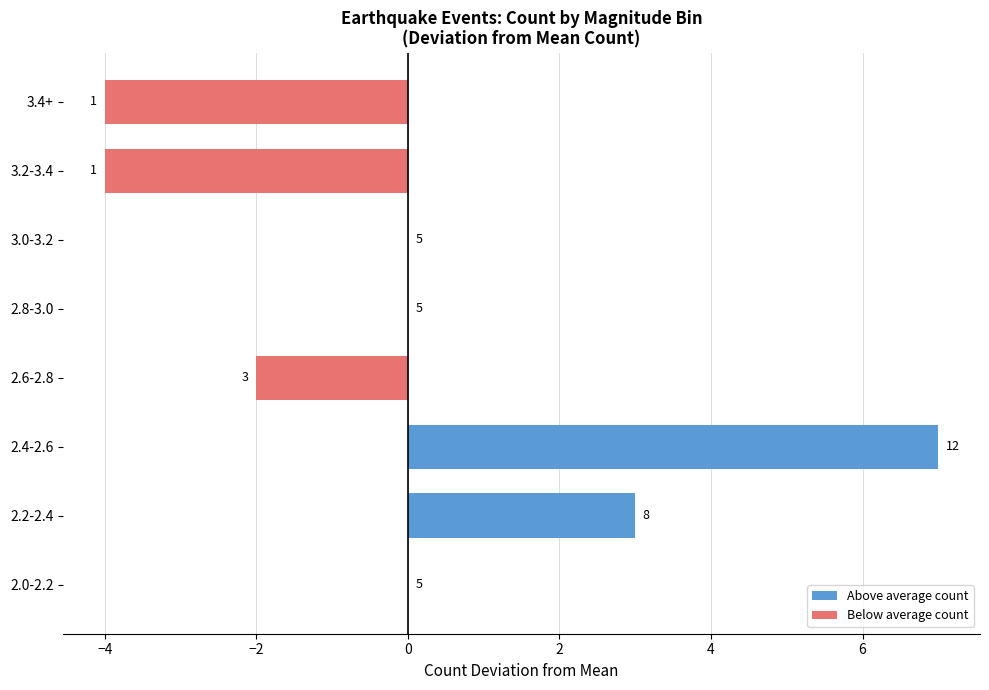

Are the bars horizontal?

Yes